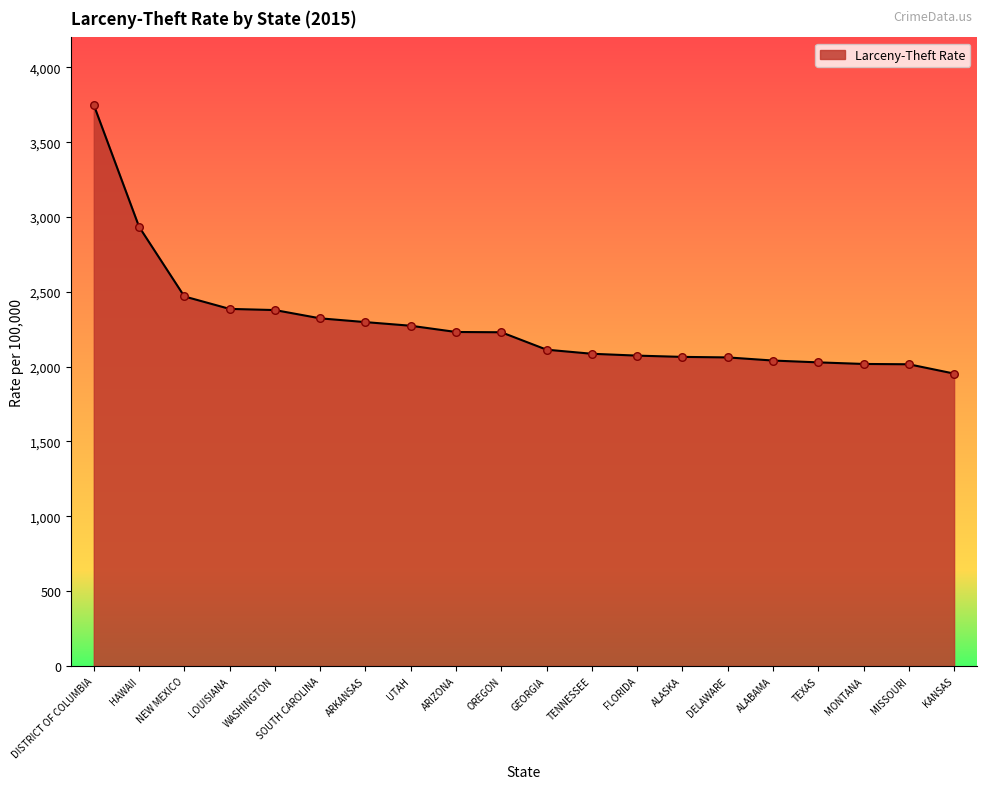

Between ARKANSAS and TEXAS, which is larger?

ARKANSAS